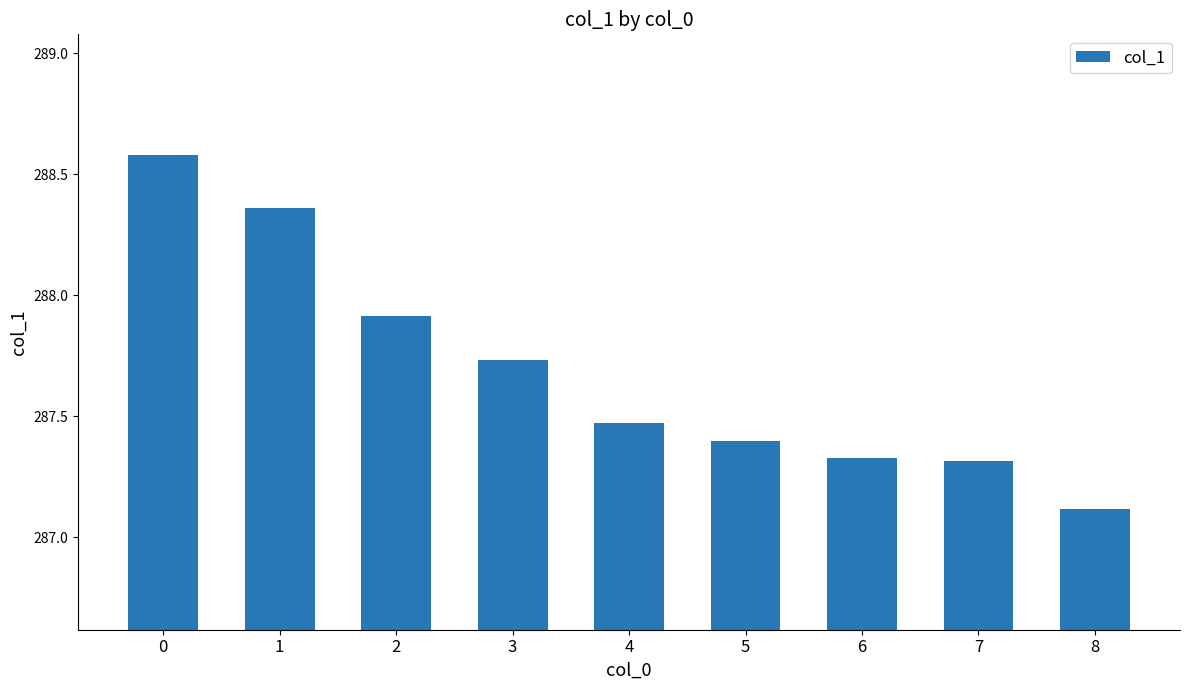

Where is the data nearest to the value 287?

8